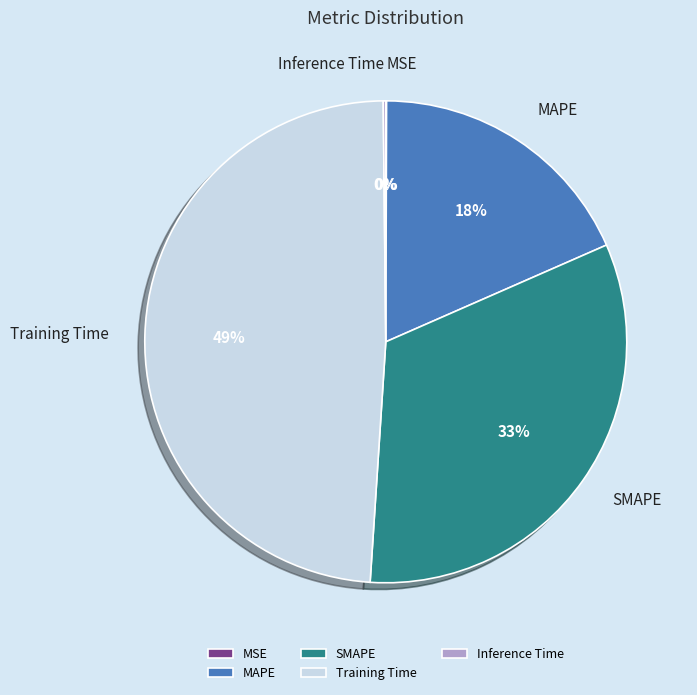

True or false: SMAPE accounts for 33% of the total.

True